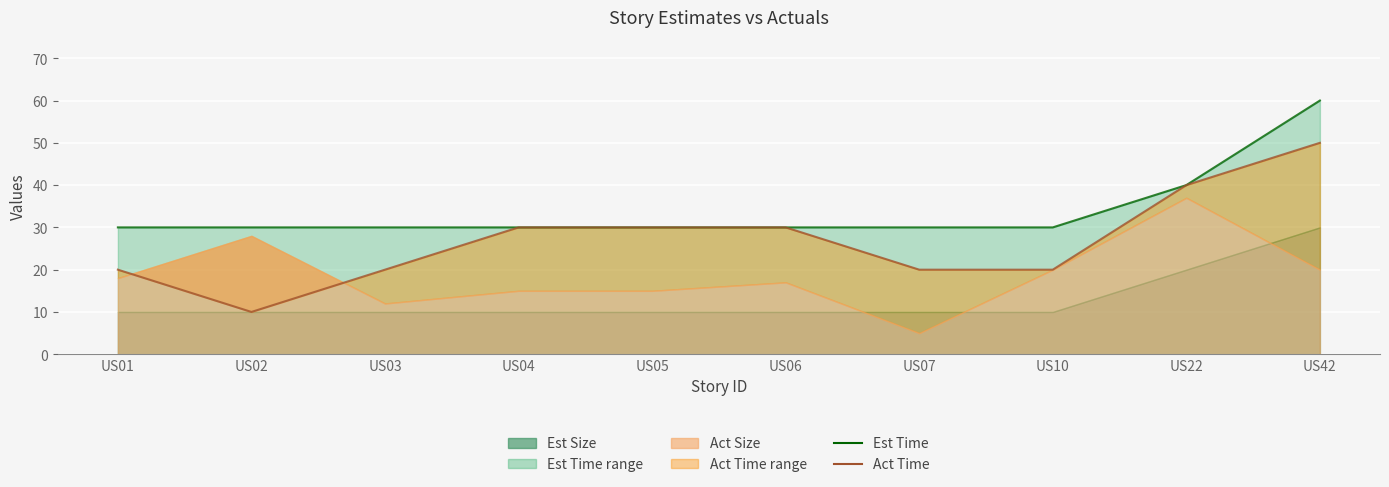

At which category is the sum across all series the highest?

US42